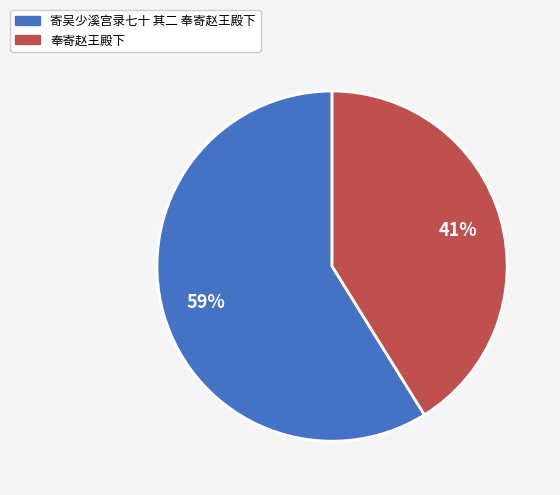

Does 奉寄赵王殿下 represent more than half of the total?

No